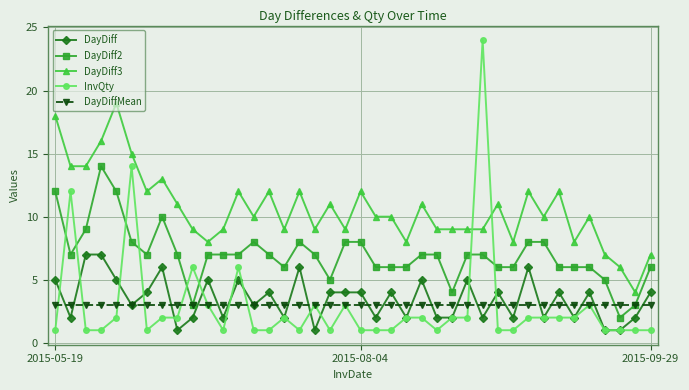

What is the average value of the DayDiff3 series?

10.6